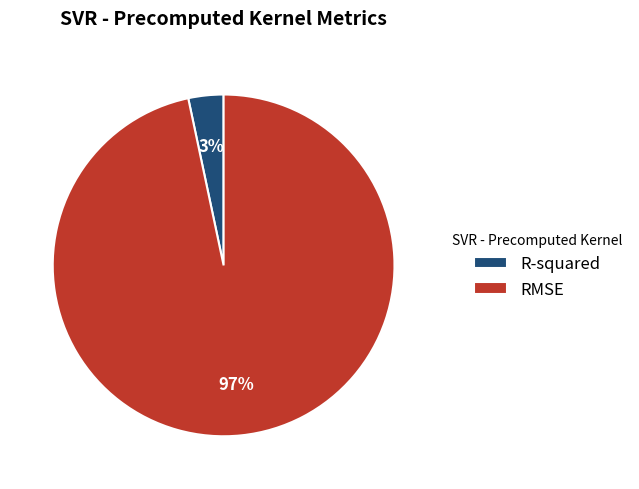

To the nearest percent, what portion does R-squared represent?

3%